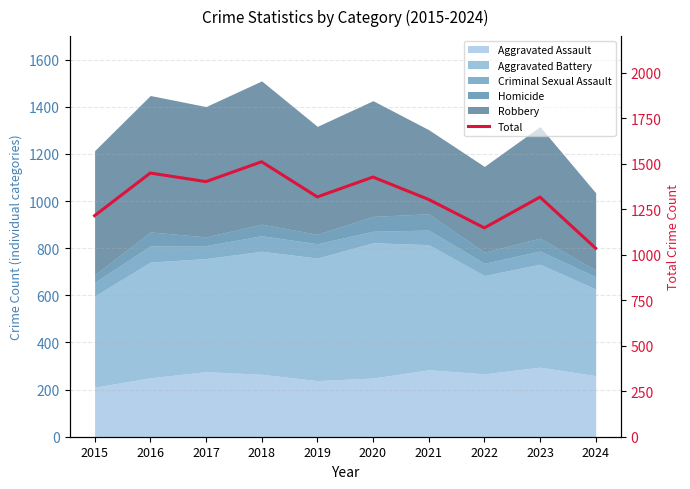

True or false: the data has more than 1 interior local peaks.

True